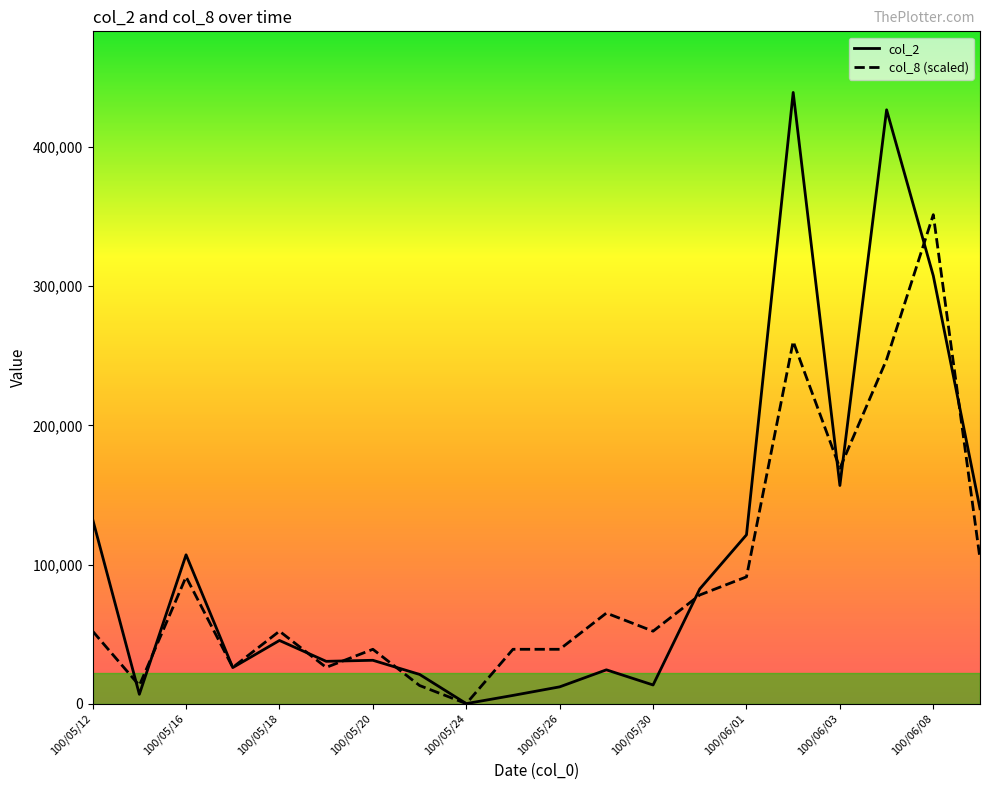

What is the average value of the col_8 (scaled) series?

90473.6